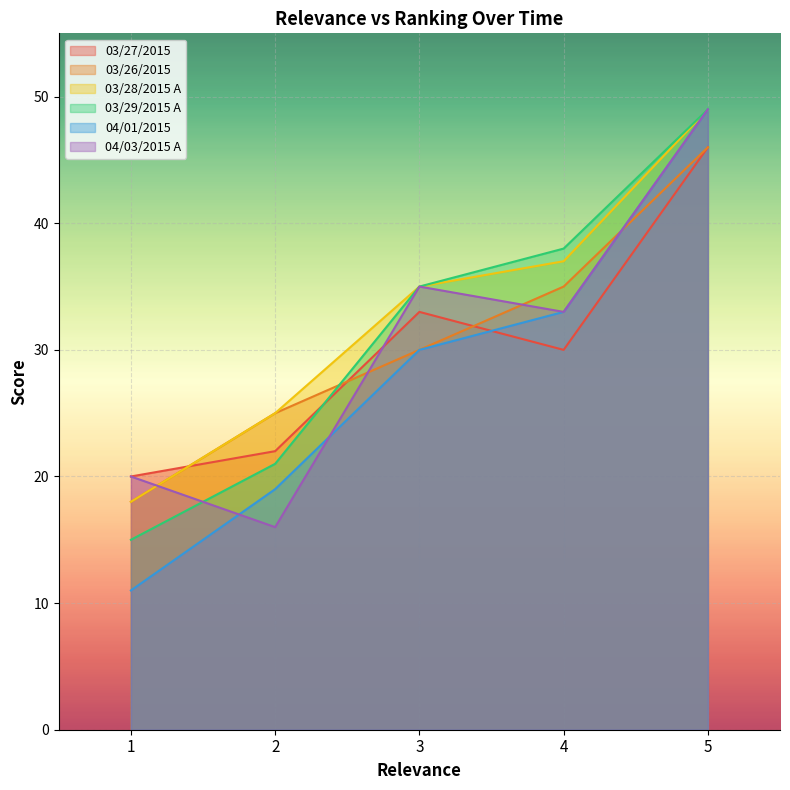

What are all the series names shown in the legend?

03/27/2015, 03/26/2015, 03/28/2015 A, 03/29/2015 A, 04/01/2015, 04/03/2015 A